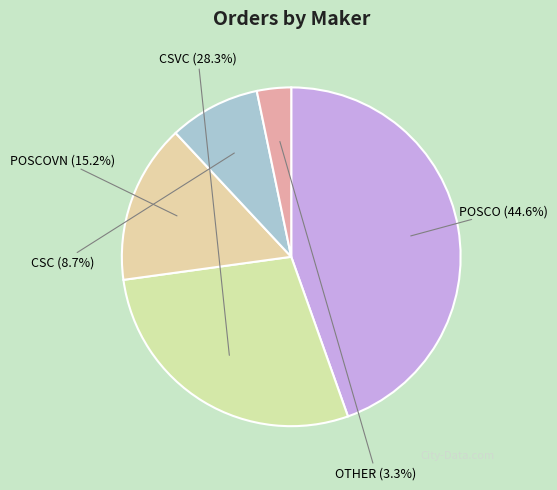

What is the smallest slice in the pie chart?

OTHER